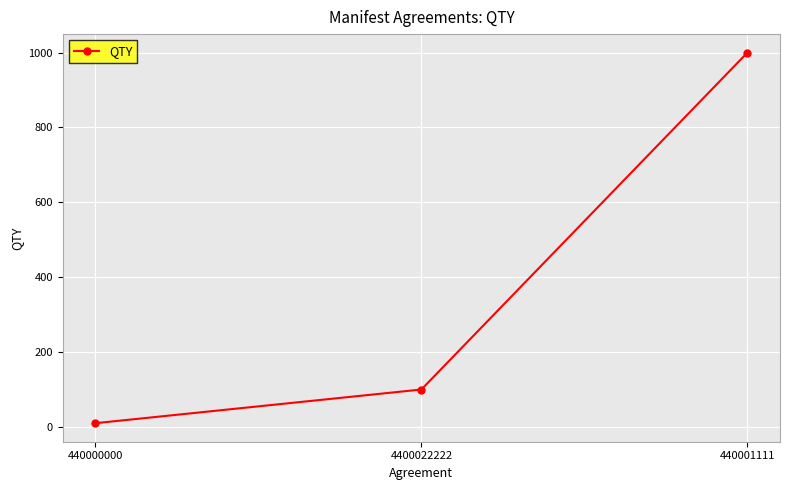

The value at 4400022222 is 100. True or false?

True